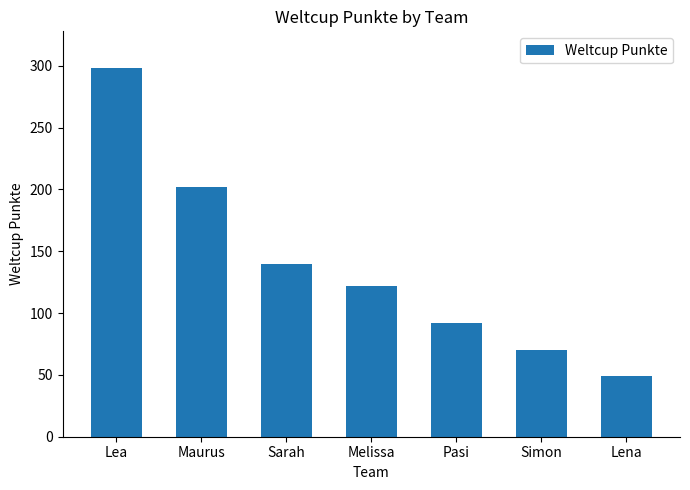

Reading right to left, extract all data points from this chart.

49	70	92	122	140	202	298